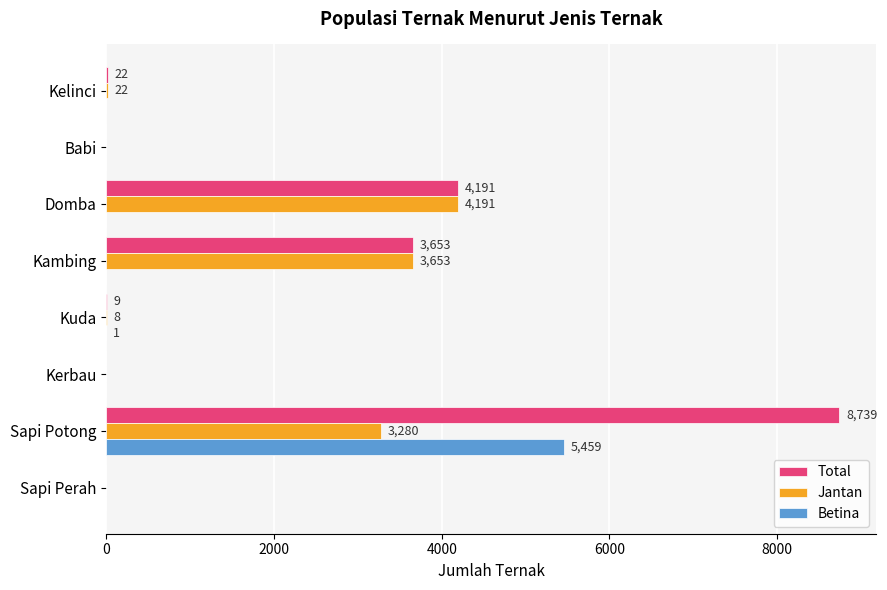

What is the total value across all series at Kelinci?

44